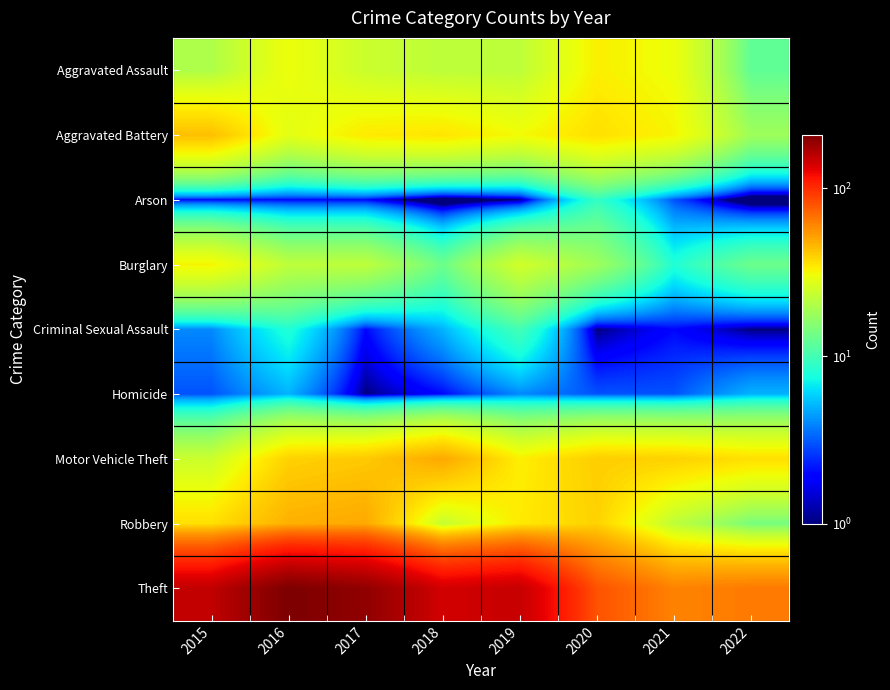

Reading left to right, what are all the values shown in this chart?

Aggravated Assault: 2015=20	2016=30	2017=24	2018=22	2019=22	2020=33	2021=30	2022=12
Aggravated Battery: 2015=43	2016=28	2017=34	2018=35	2019=31	2020=36	2021=32	2022=18
Arson: 2015=2	2016=2	2017=2	2018=0	2019=1	2020=9	2021=3	2022=0
Burglary: 2015=32	2016=22	2017=22	2018=13	2019=25	2020=18	2021=8	2022=13
Criminal Sexual Assault: 2015=4	2016=8	2017=2	2018=5	2019=10	2020=1	2021=2	2022=1
Homicide: 2015=3	2016=5	2017=1	2018=2	2019=4	2020=3	2021=3	2022=5
Motor Vehicle Theft: 2015=24	2016=39	2017=41	2018=49	2019=33	2020=40	2021=39	2022=36
Robbery: 2015=36	2016=47	2017=49	2018=23	2019=34	2020=39	2021=22	2022=14
Theft: 2015=152	2016=208	2017=190	2018=140	2019=149	2020=80	2021=61	2022=64